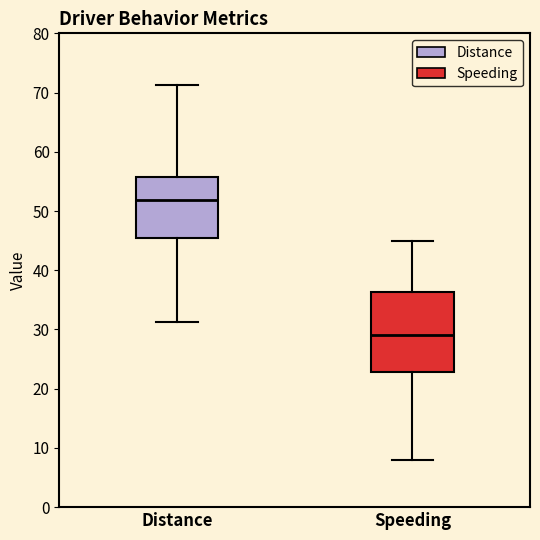

Which box has the lowest median line?

Speeding